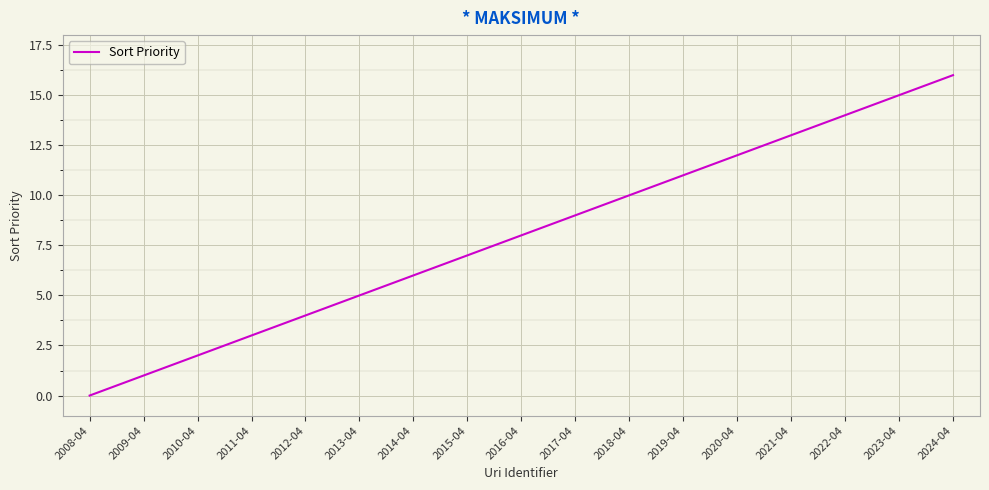

What is the maximum value shown in the chart?

16